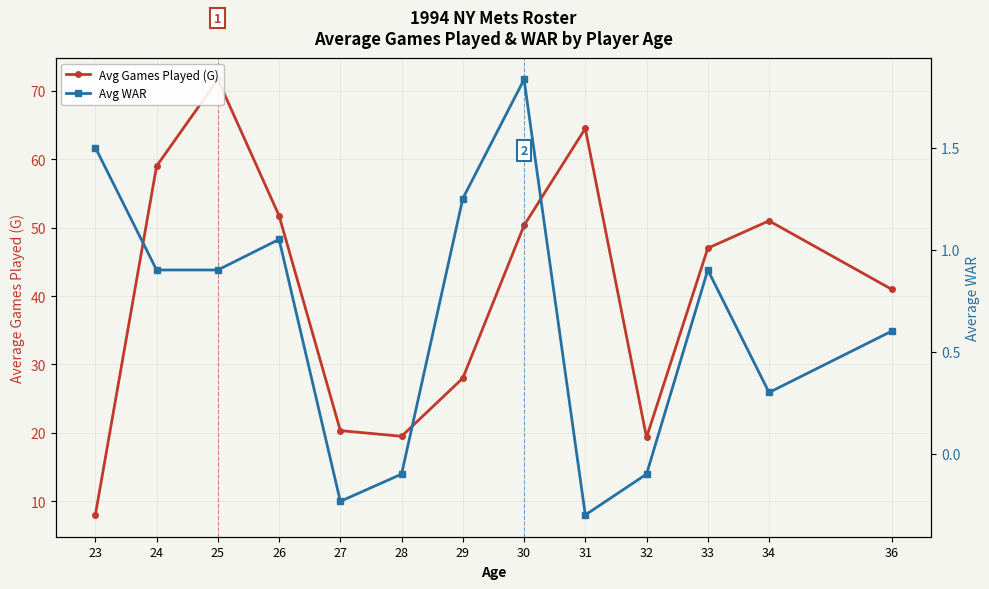

How many interior local peaks does the Avg WAR series have?

3